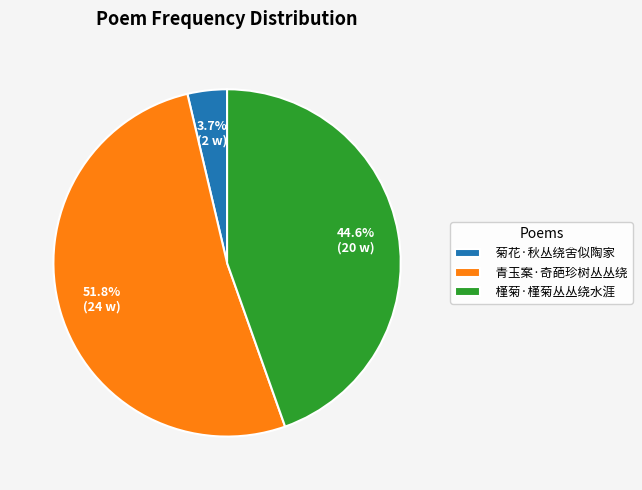

What is the smallest slice in the pie chart?

菊花·秋丛绕舍似陶家